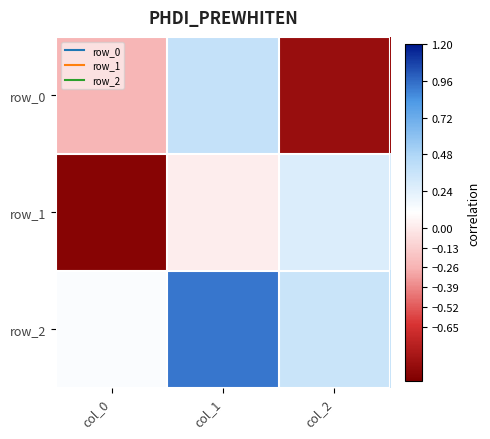

At which category is the sum across all series the highest?

col_1